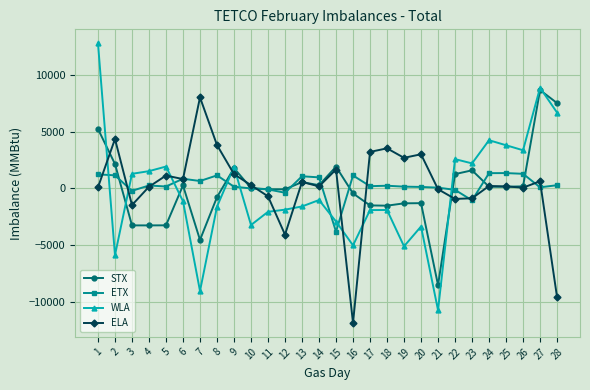

The value of ETX at 17 is 189. True or false?

True